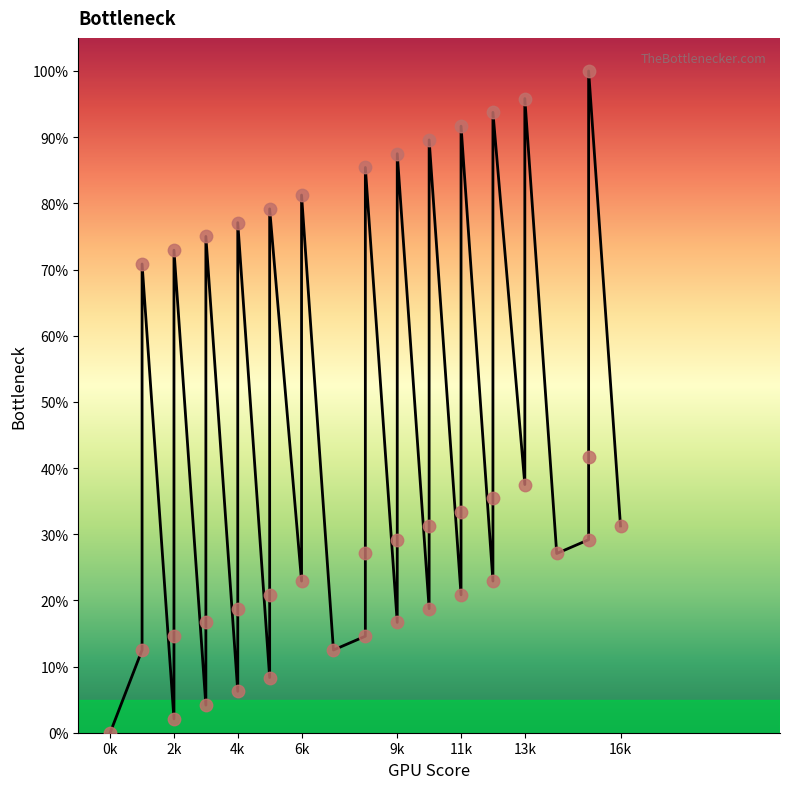

What is the ratio of the value at 12 to the value at 6?

1.0